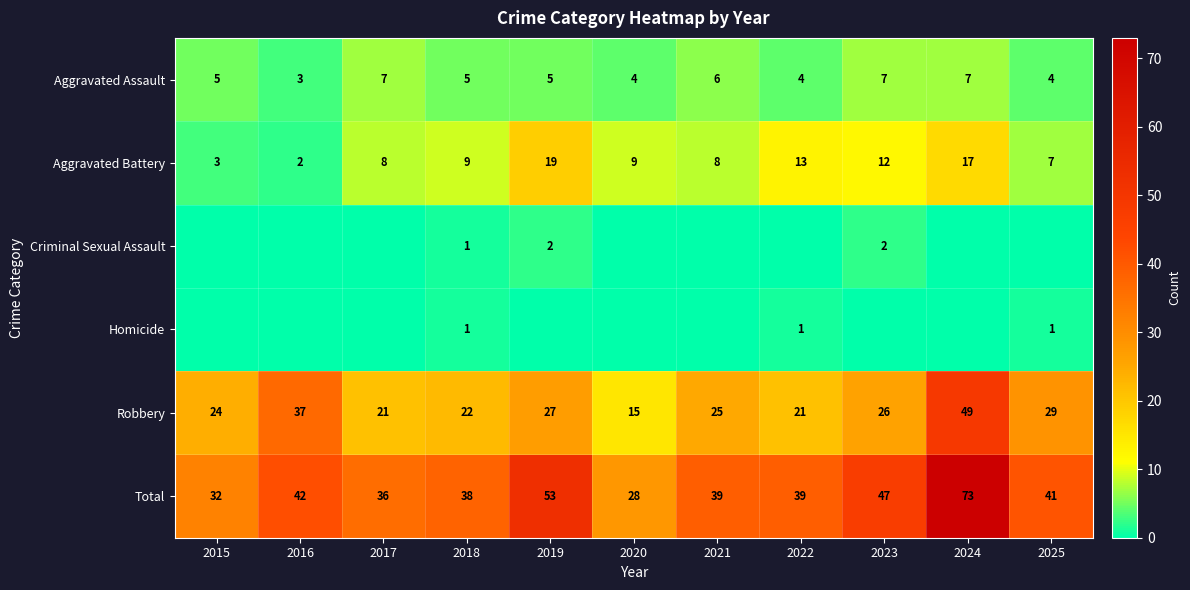

Count the number of data series in this chart.

6